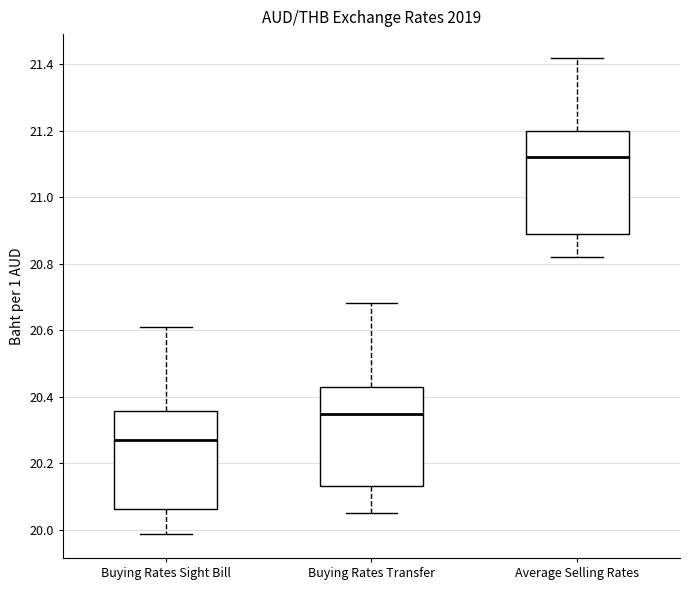

Which box's median line is the lowest?

Buying Rates Sight Bill